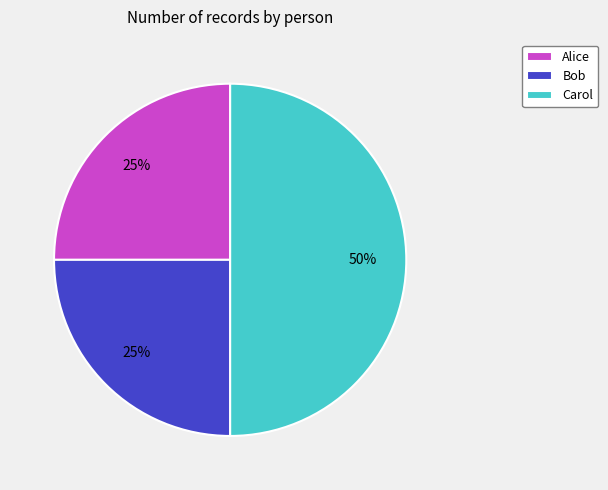

To the nearest percent, what percentage of the pie is Bob?

25%